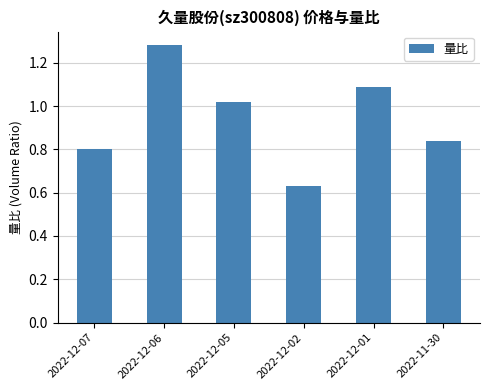

What is the label of the 3rd bar from the right?

2022-12-02